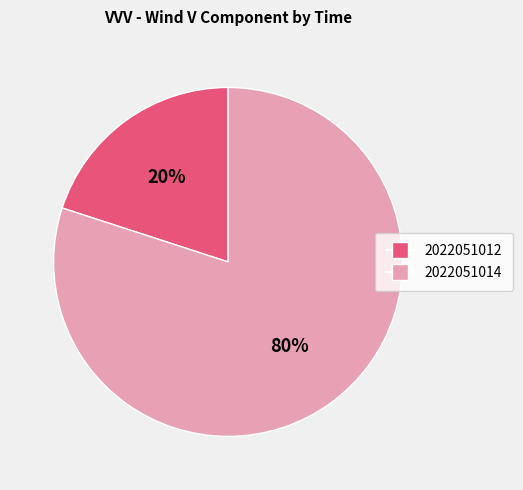

To the nearest percent, what percentage of the pie is 2022051014?

80%